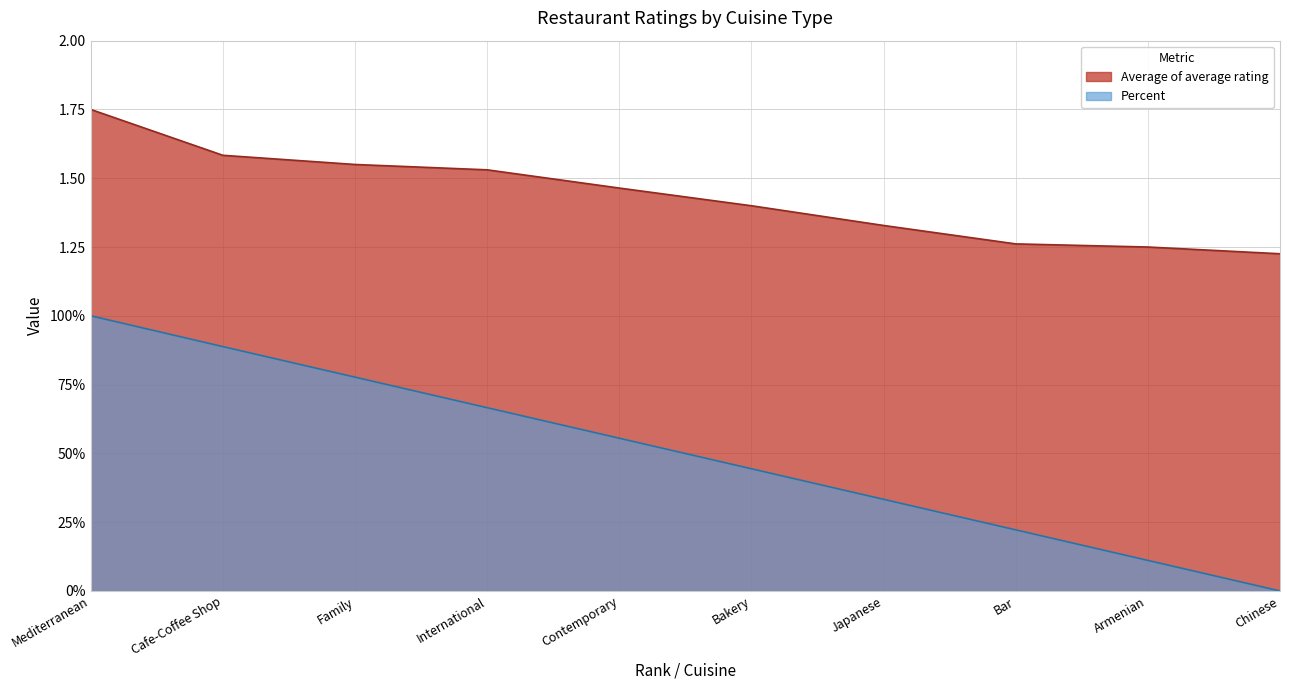

What are all the series names shown in the legend?

Average of average rating, Percent